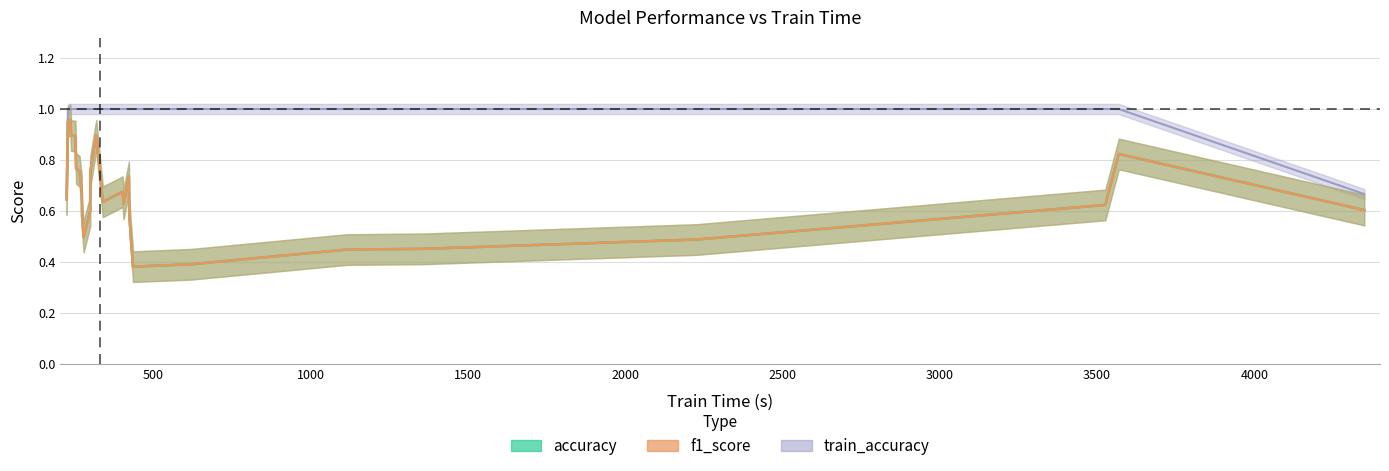

What are all the series names shown in the legend?

accuracy, f1_score, train_accuracy